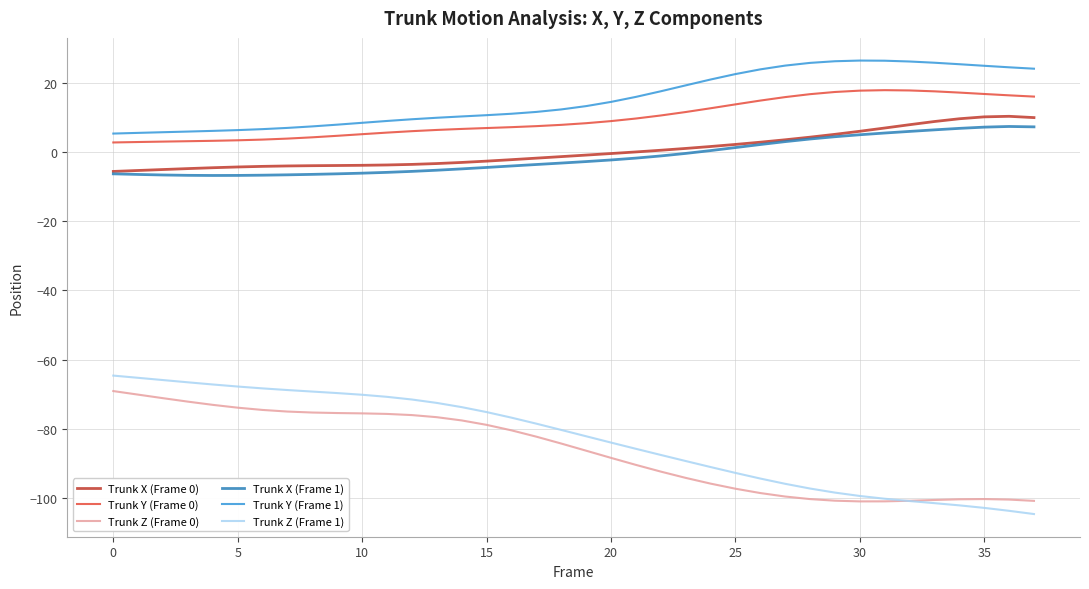

Which series has the largest total across all categories?

Trunk Y (Frame 1)